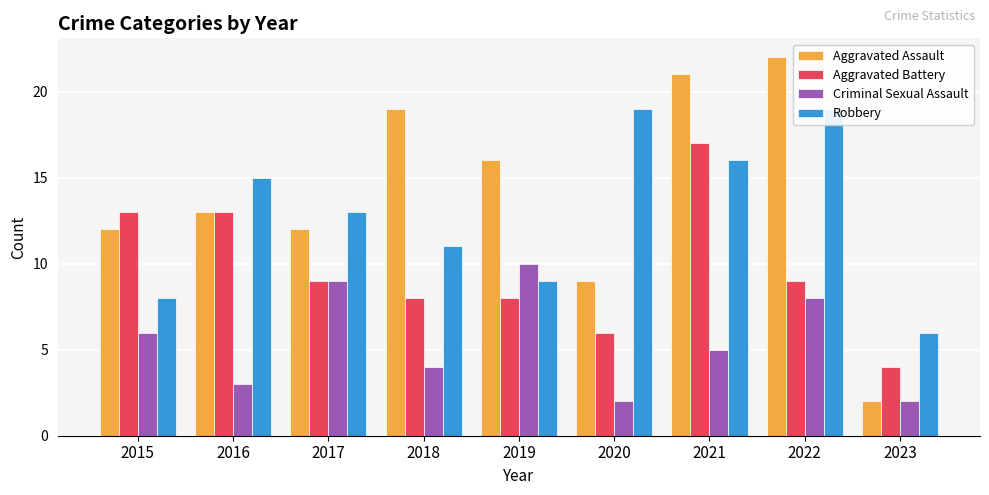

The Aggravated Assault series shows 2 at 2023. True or false?

True